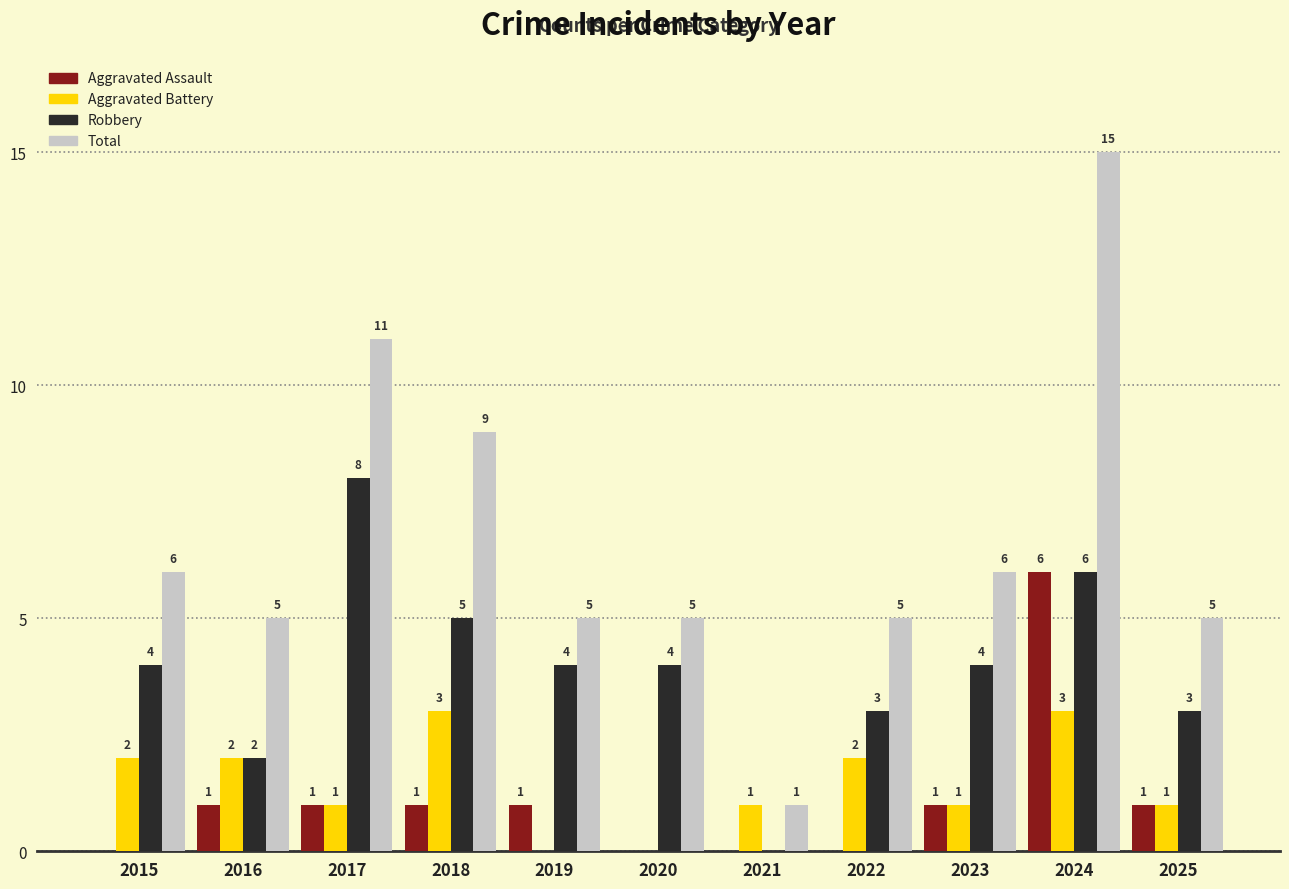

How many data points does each series have?

11